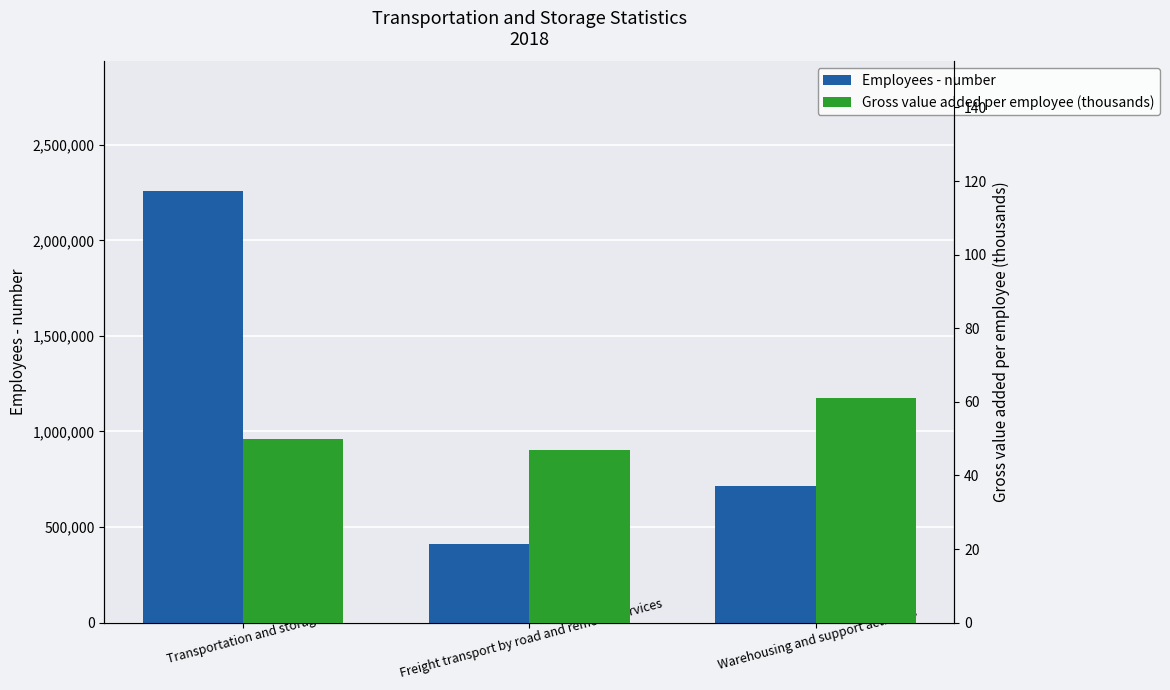

At how many categories does at least one series exceed 1248917?

1